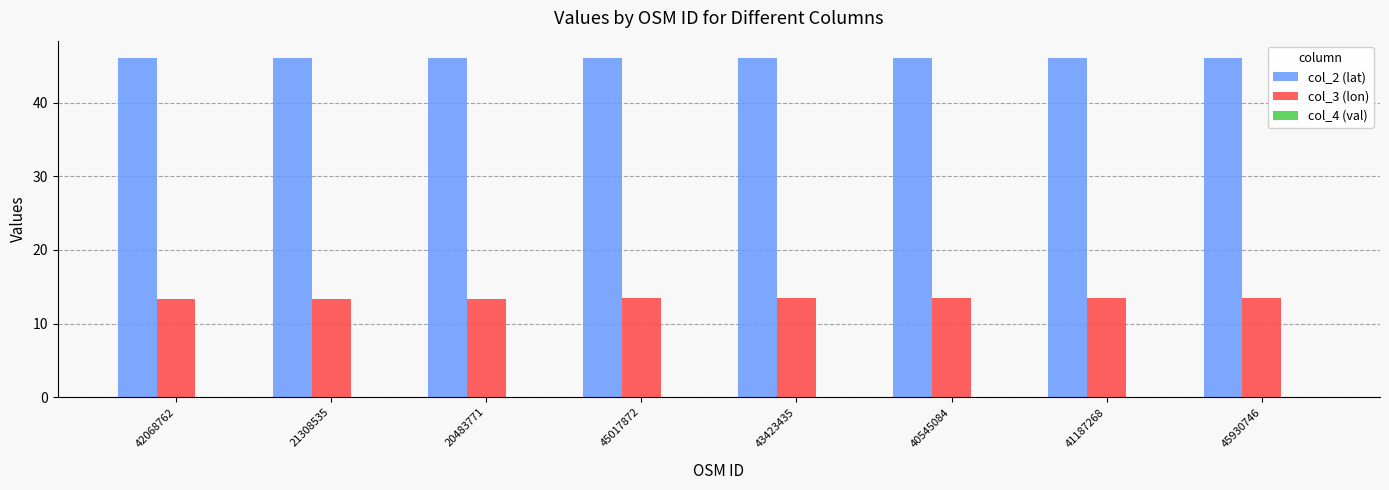

What is the maximum value shown in the chart?

46.1